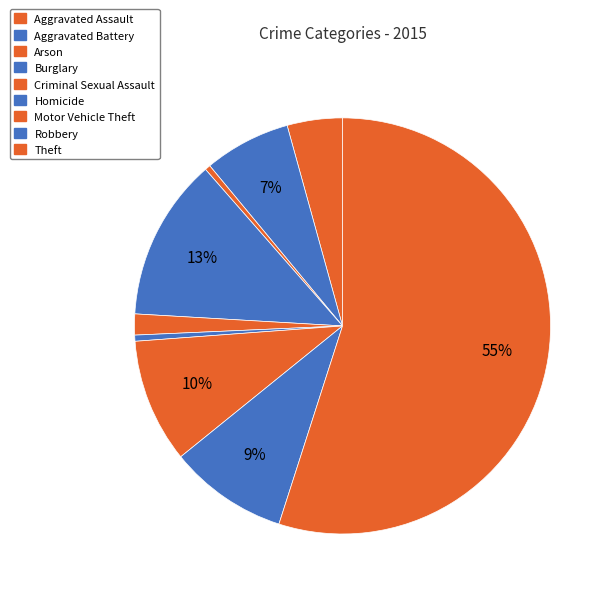

What percentage do Burglary and Motor Vehicle Theft together represent?

22.3%